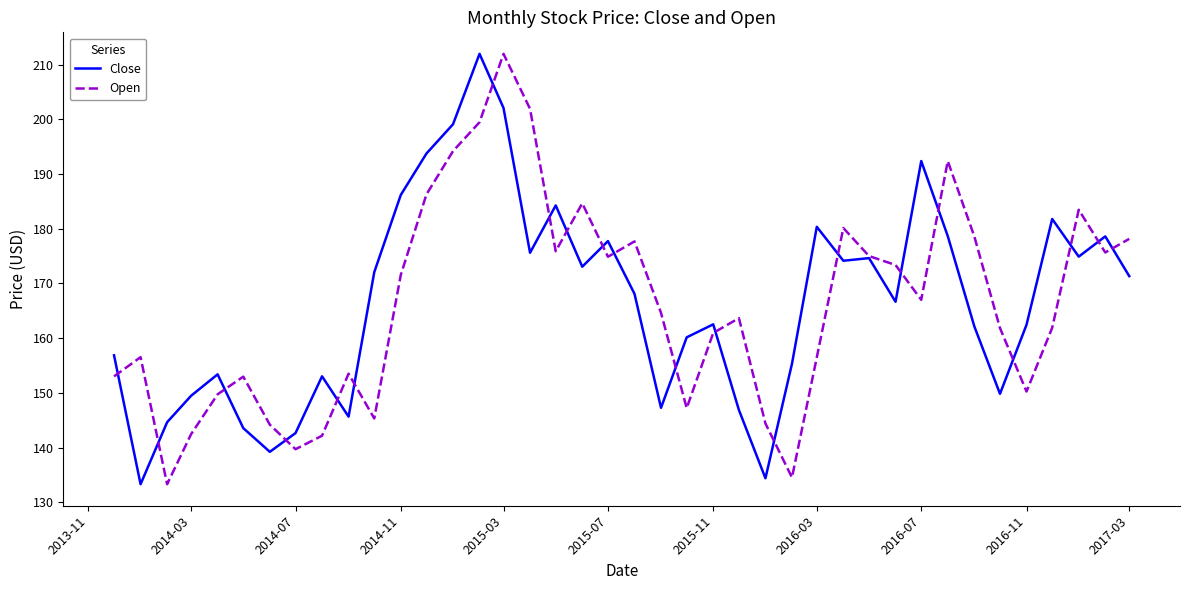

What is the minimum value for Close?

133.3